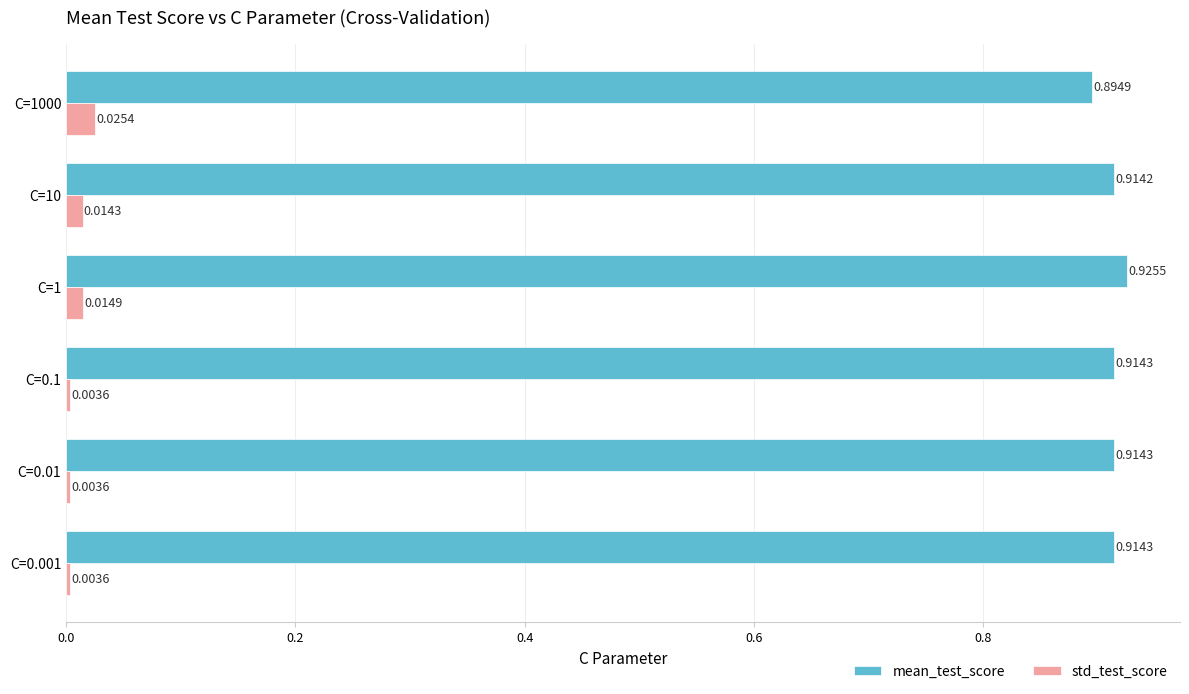

At C=0.1, list the series in order from largest to smallest.

mean_test_score, std_test_score